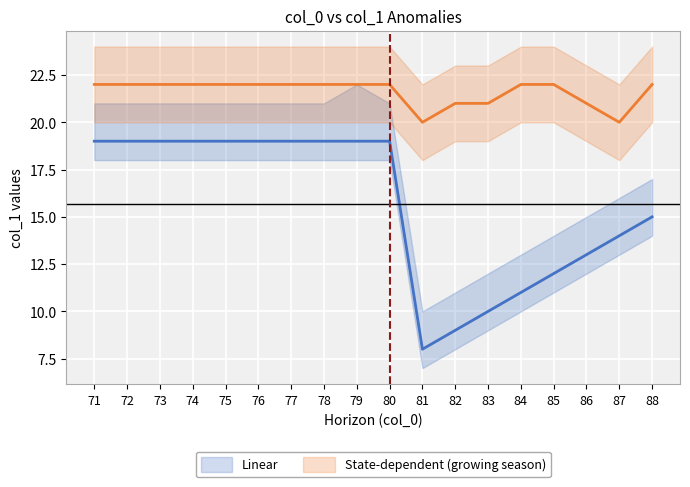

List the labels in order of Linear value, smallest first.

81, 82, 83, 84, 85, 86, 87, 88, 71, 72, 73, 74, 75, 76, 77, 78, 79, 80